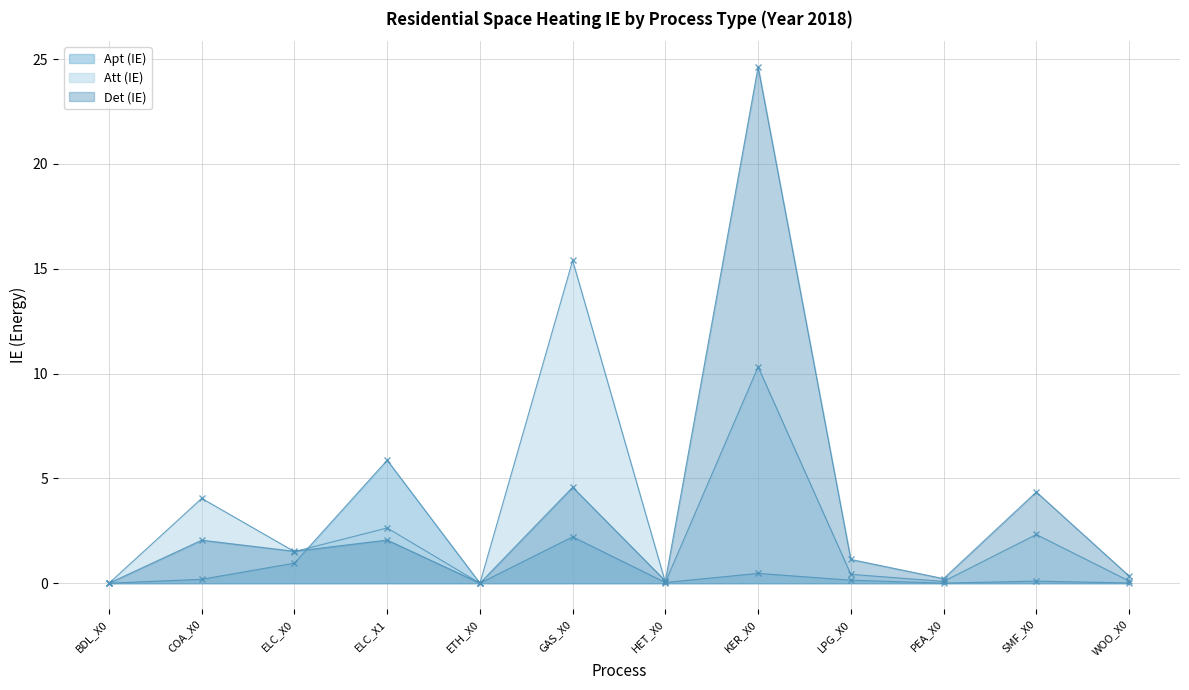

Where do Att (IE) and Det (IE) first cross each other?

COA_X0 and ELC_X0